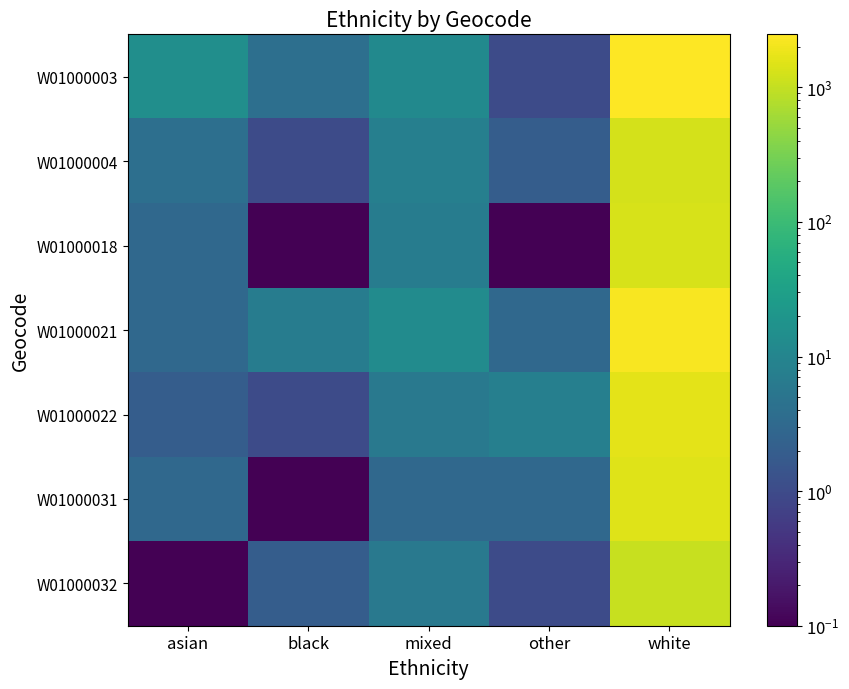

Which series has the largest total across all categories?

W01000003